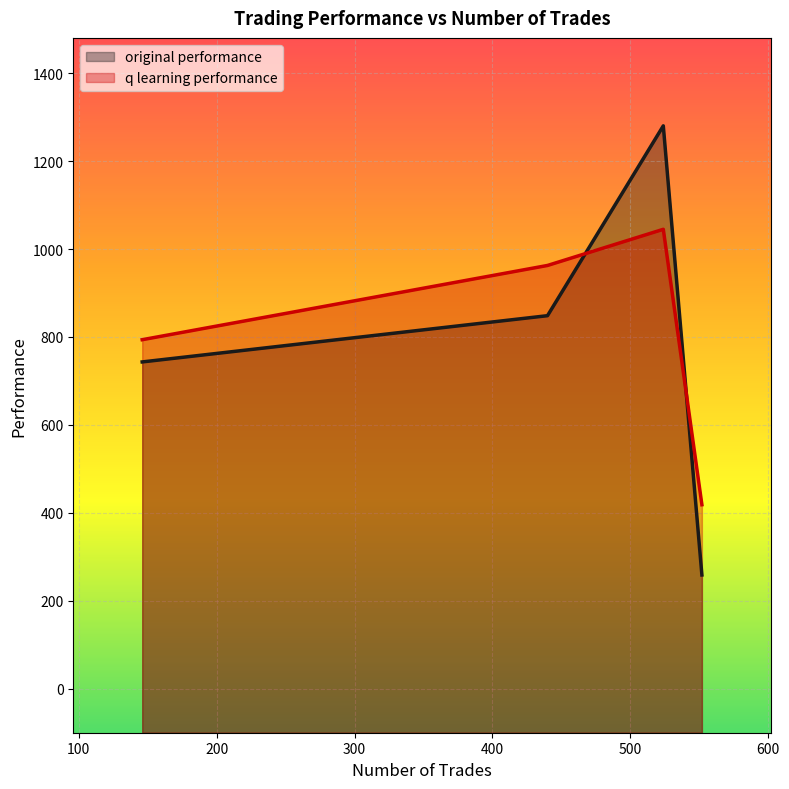

Which series has the largest total across all categories?

q learning performance